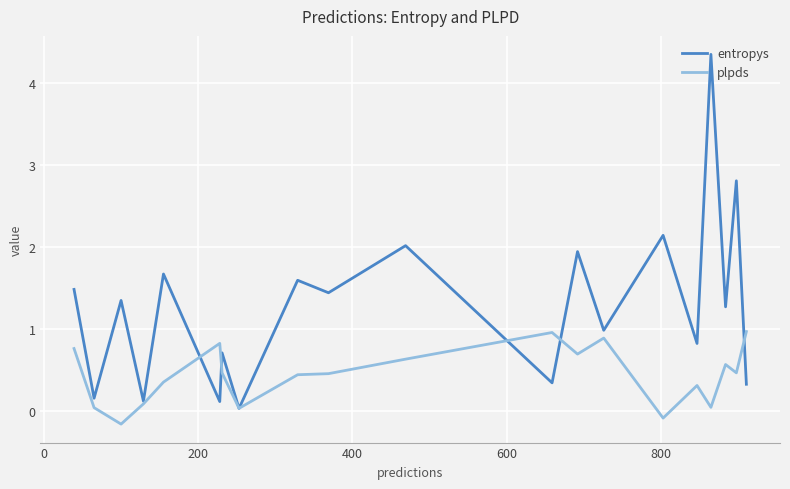

How many distinct data groups are displayed?

2